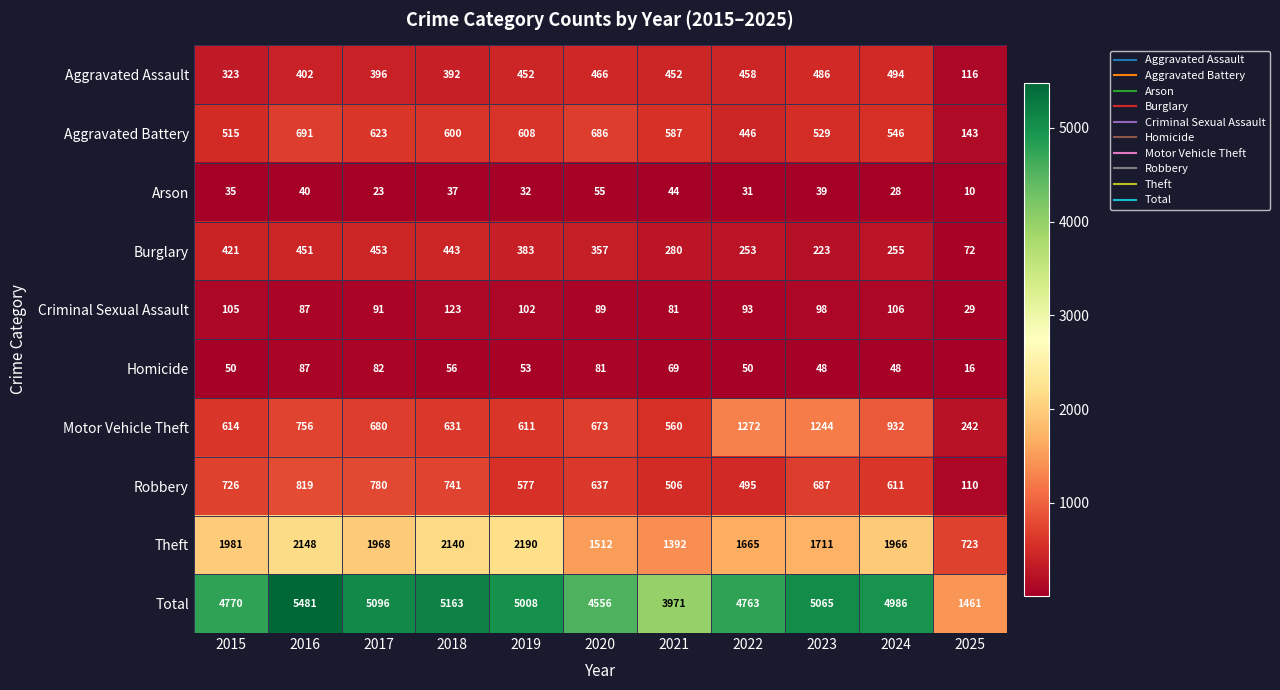

Between 2022 and 2024, which series saw the biggest shift?

Motor Vehicle Theft